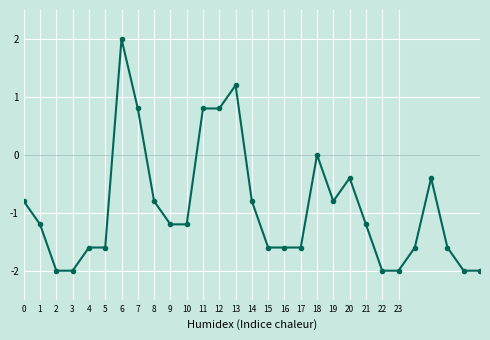

Count the number of data series in this chart.

1